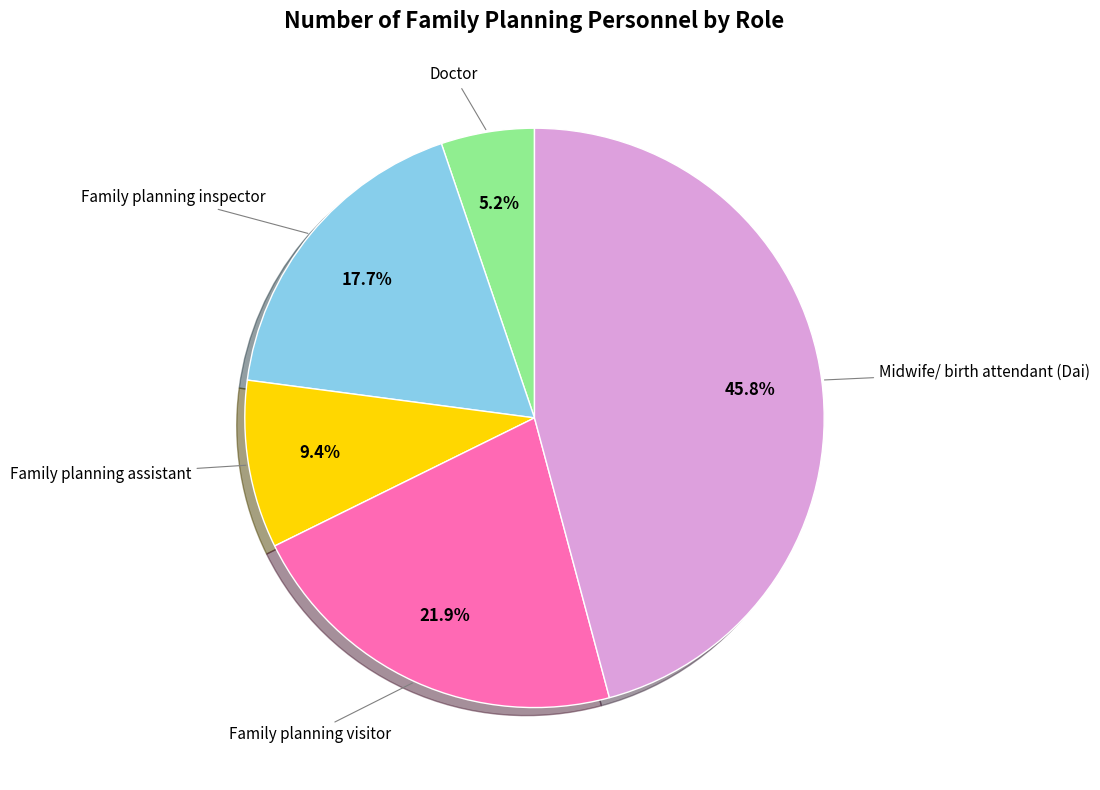

Count the number of slices in the pie.

5